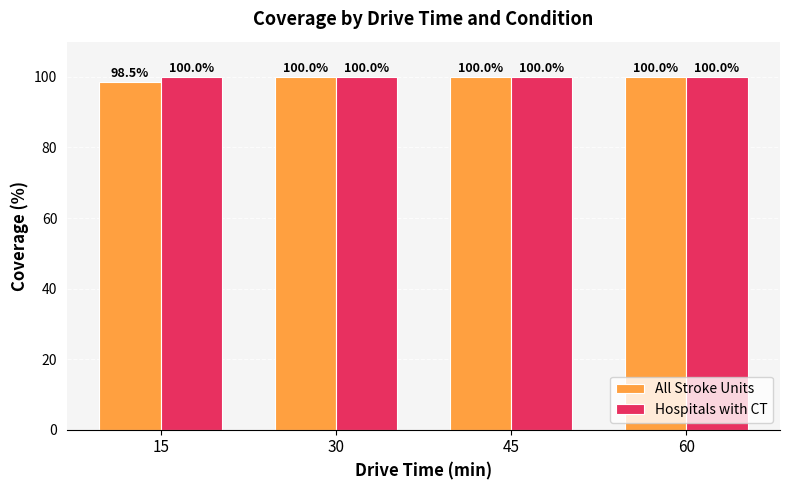

Which series has the largest range (max minus min)?

All Stroke Units